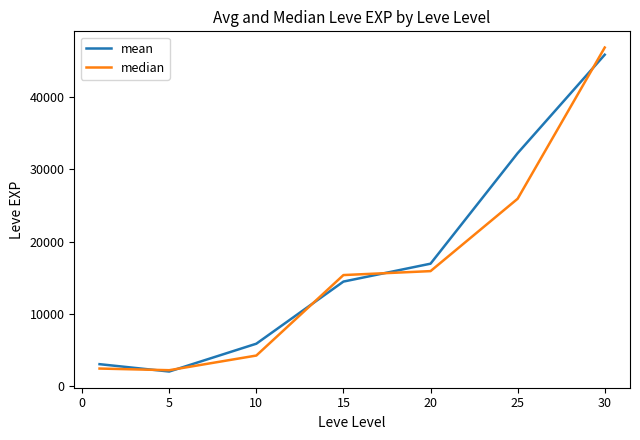

List the series in order of their peak value, lowest first.

mean, median